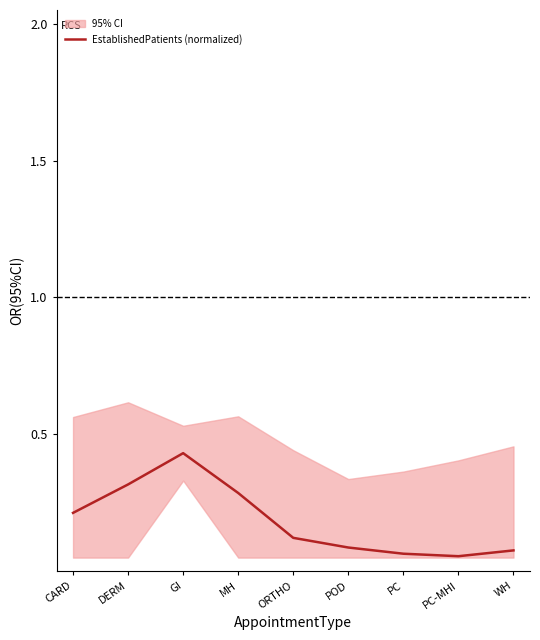

What is the difference between the values at GI and POD?

0.3